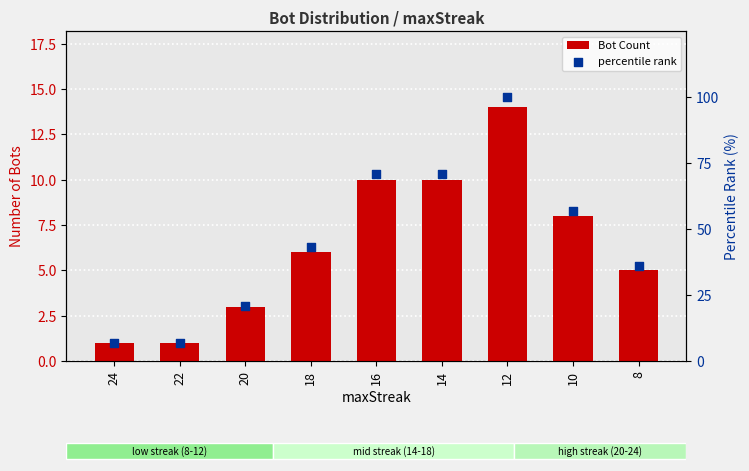

Which series has the largest Y range (max minus min)?

percentile rank